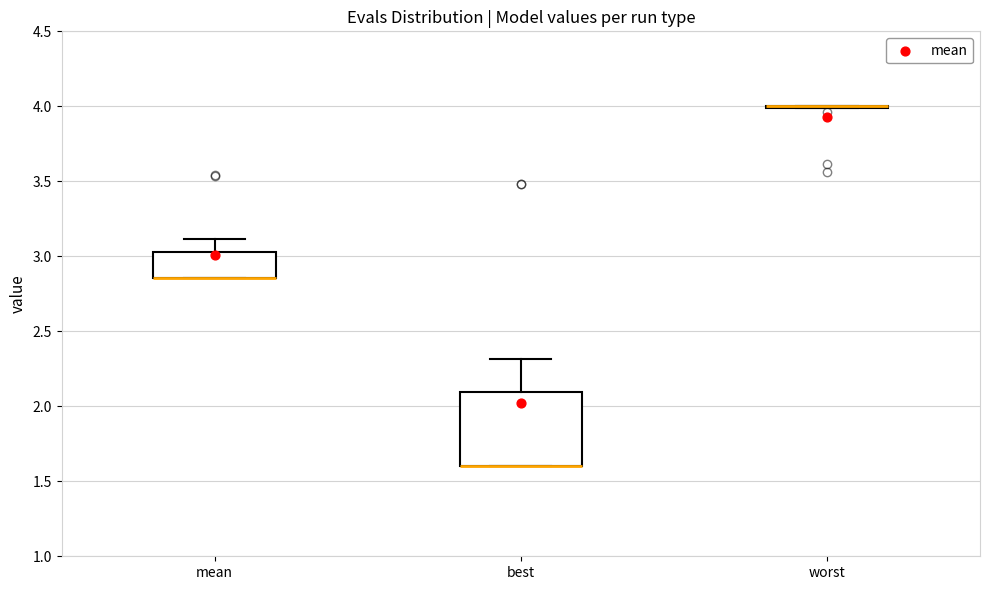

Reading left to right, read every box against the y-axis: the position of its median line, the range the box covers, and the ends of its whiskers. The values are not printed on the chart, so give them approximately, as read against the axis.

mean: median 2.85 (drawn on the box's lower edge), box 2.85 to 3.05, whiskers 2.85 to 3.10
best: median 1.60 (drawn on the box's lower edge), box 1.60 to 2.10, whiskers 1.60 to 2.30
worst: box collapsed to a line at 4.00, whiskers 4.00 to 4.00